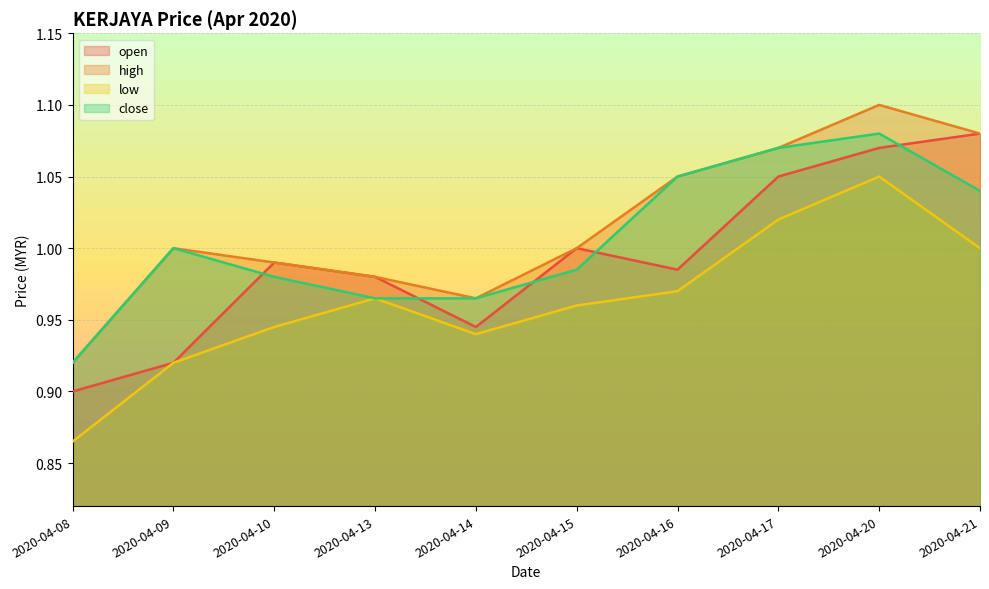

List the series in order of their peak value, lowest first.

low, open, close, high